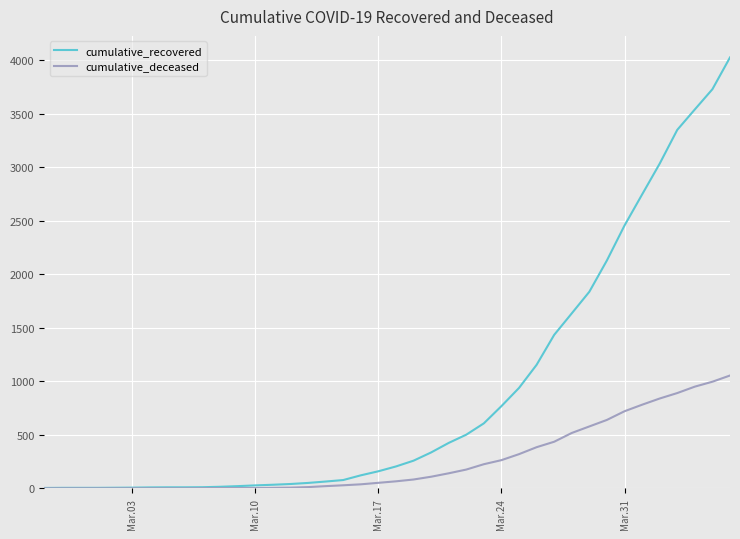

List the series in order of their overall mean, lowest first.

cumulative_deceased, cumulative_recovered